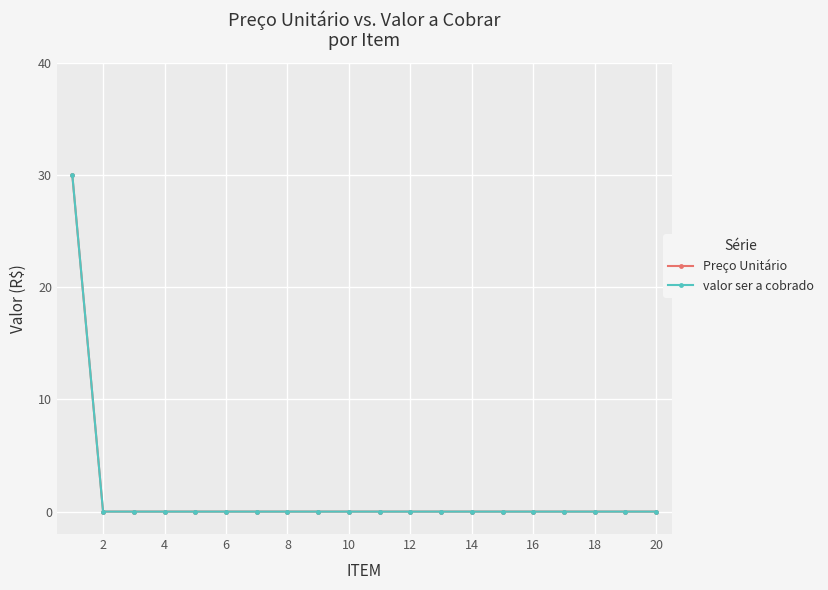

Does the chart have visible grid lines?

Yes